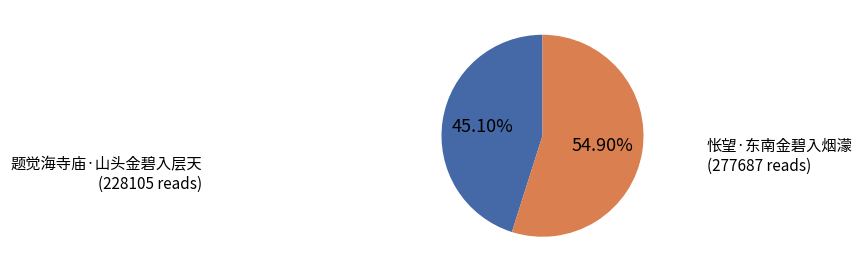

What percentage is the 题觉海寺庙·山头金碧入层天 slice, to the nearest percent?

45%